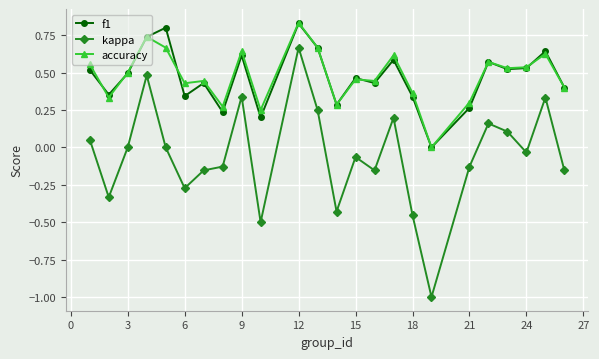

True or false: kappa has more than 0 points higher than both neighbors.

True